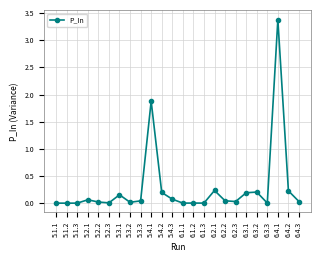

Count the number of categories in the chart.

24